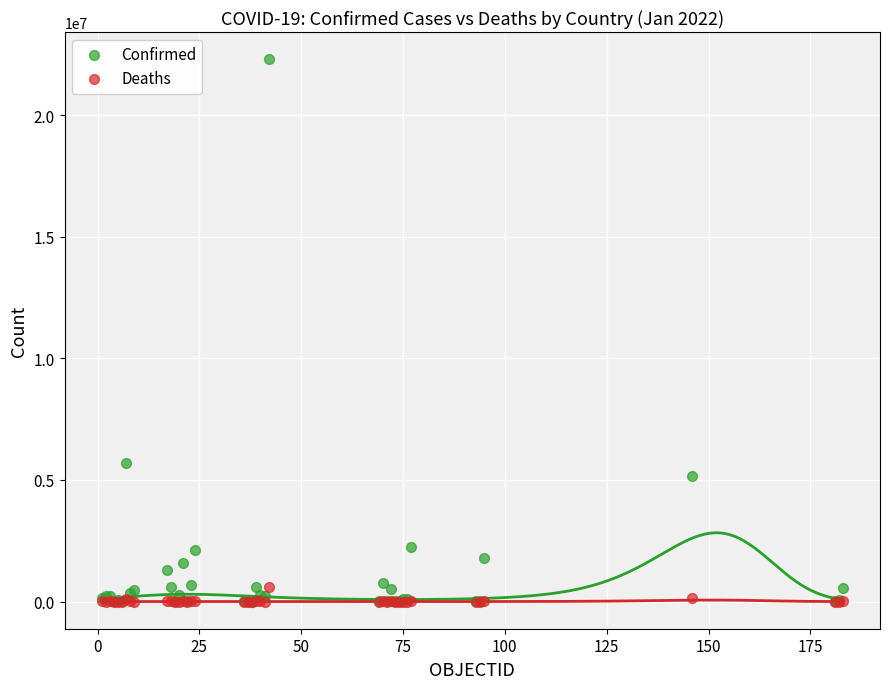

What are all the series names shown in the legend?

Confirmed, Deaths